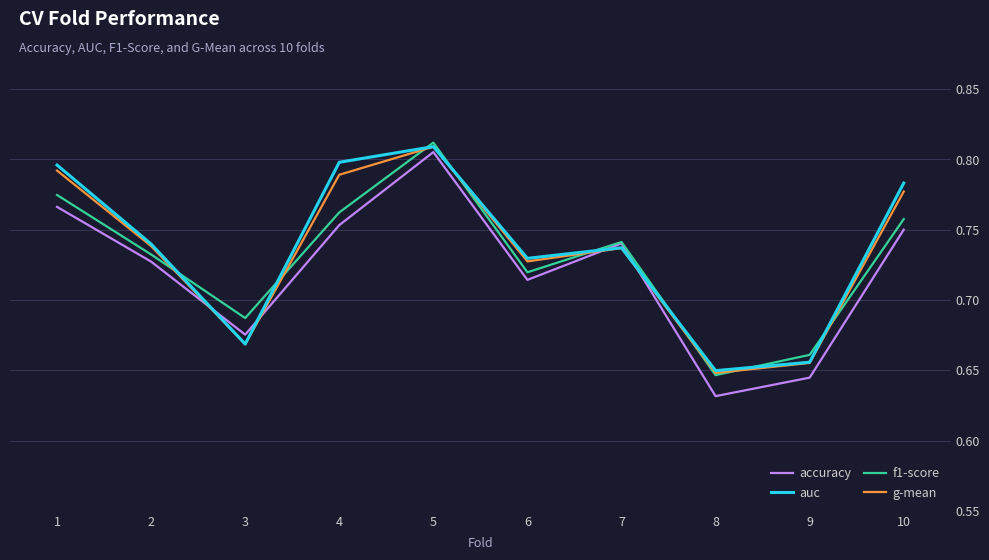

Between which two adjacent categories do g-mean and accuracy first intersect?

2 and 3